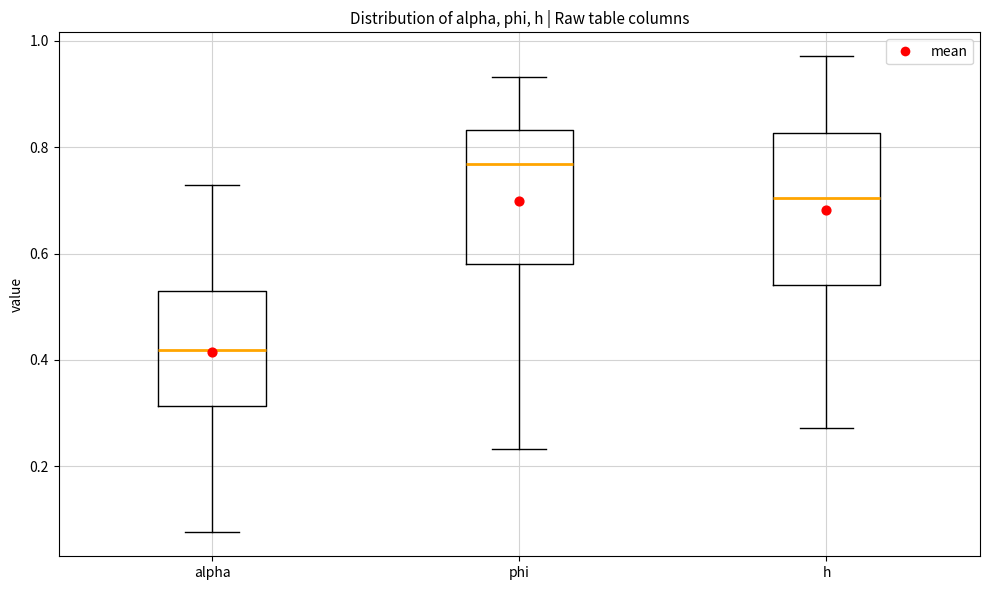

Reading left to right, transcribe this box plot: for each box, give where its median line is, the range the box spans, and where its two whiskers end, as read against the y-axis. The values are not printed on the chart, so give them approximately, as read against the axis.

alpha: median 0.42, box 0.32 to 0.52, whiskers 0.08 to 0.72
phi: median 0.76, box 0.58 to 0.84, whiskers 0.24 to 0.94
h: median 0.70, box 0.54 to 0.82, whiskers 0.28 to 0.98